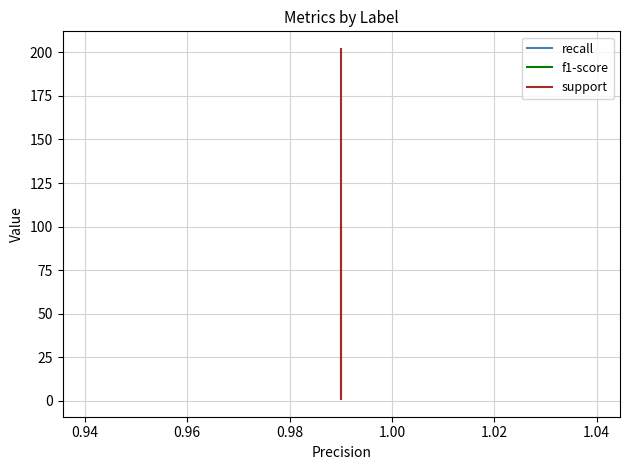

Rank the series at 0.98 from lowest to highest value.

recall, f1-score, support